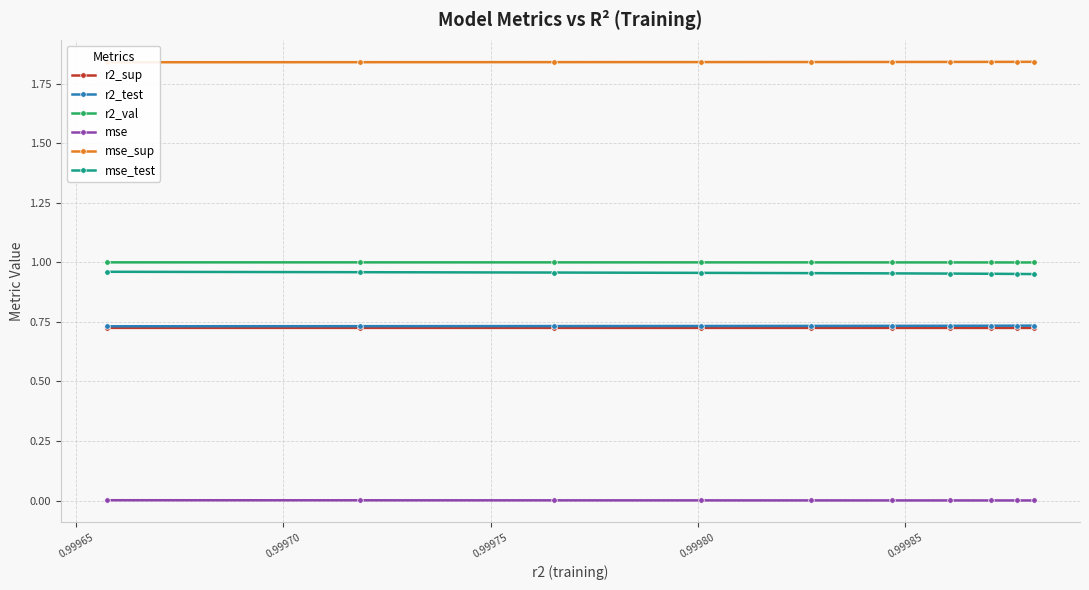

Which series has the widest spread of values?

mse_test